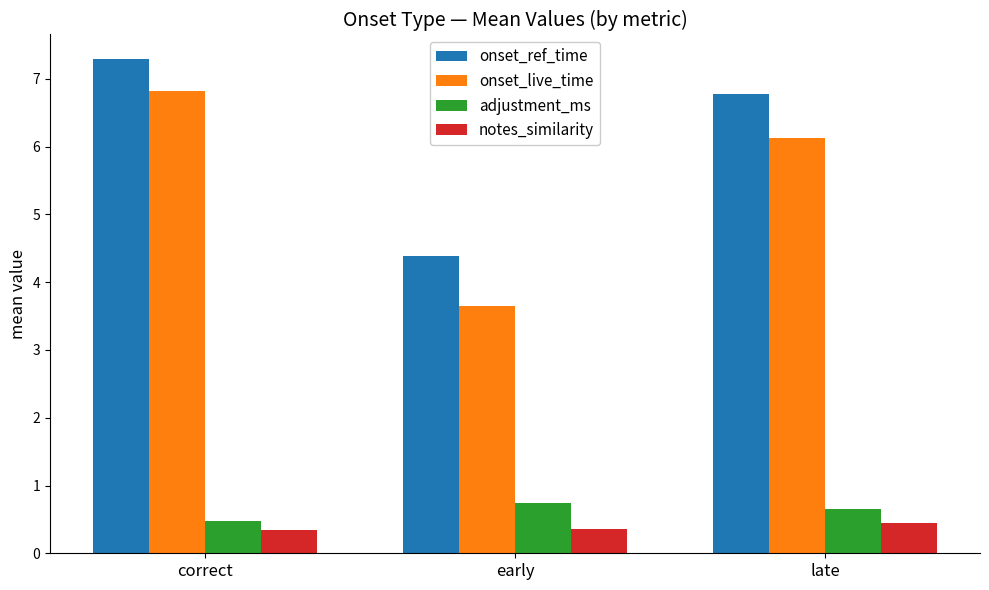

What position from the left is correct?

1